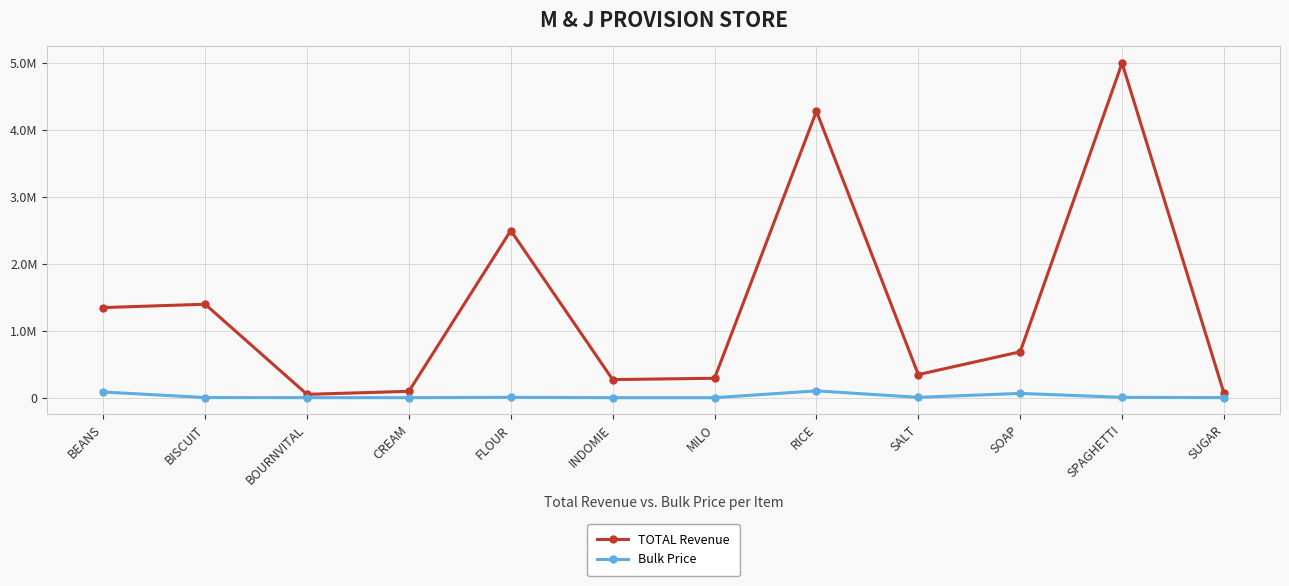

What are all the series names shown in the legend?

TOTAL Revenue, Bulk Price